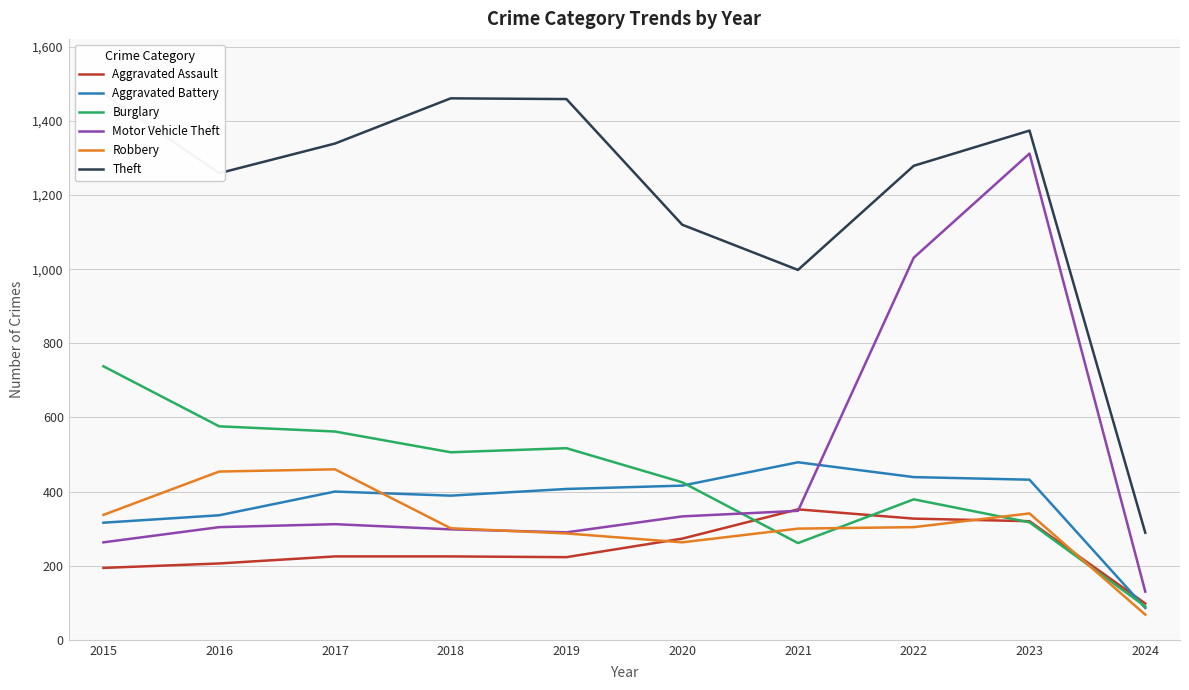

Reading right to left, transcribe all the data shown in this chart.

Aggravated Assault: 98	320	327	352	273	223	225	225	206	194
Aggravated Battery: 86	432	439	479	416	407	389	400	336	316
Burglary: 90	317	379	261	425	517	506	562	576	738
Motor Vehicle Theft: 130	1312	1031	348	333	290	298	312	304	263
Robbery: 68	341	304	300	263	287	301	460	454	337
Theft: 289	1374	1279	998	1120	1459	1461	1339	1259	1474